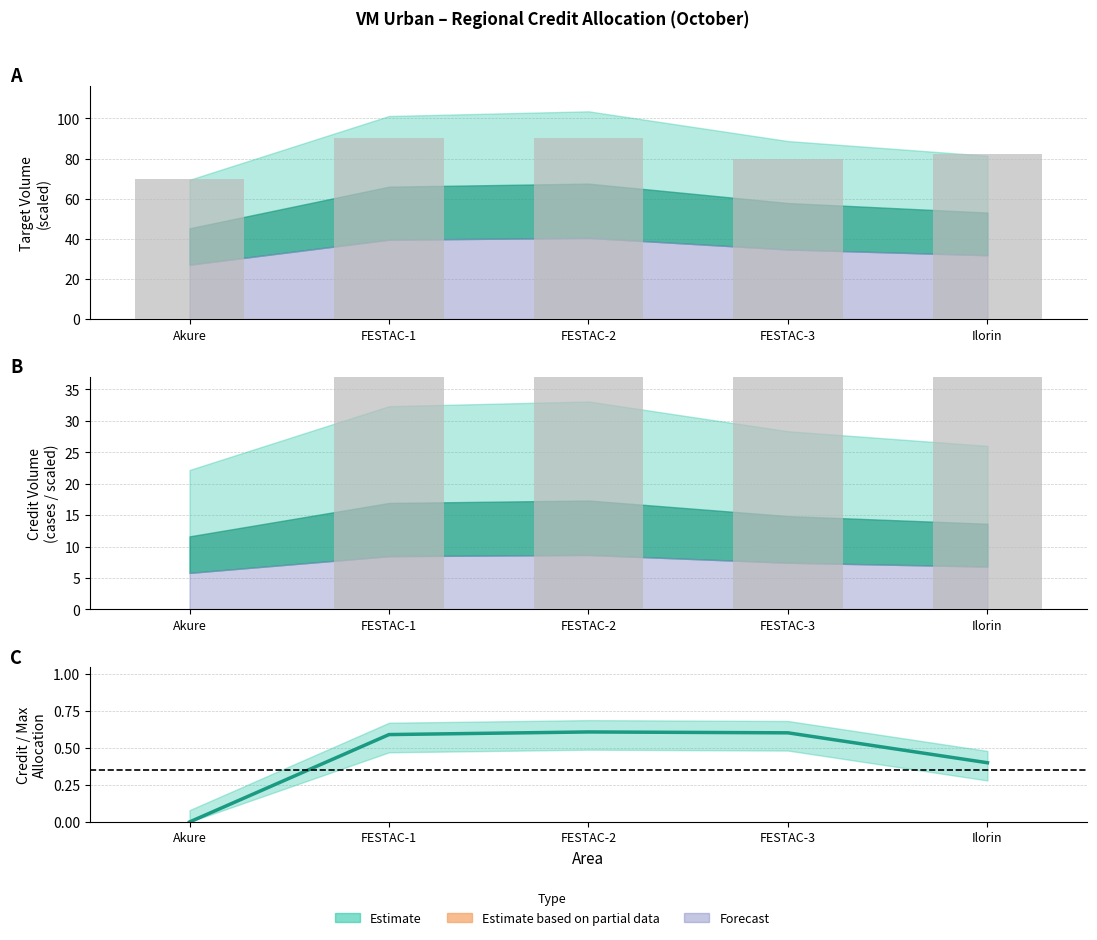

What is the approximate value of Total Base Target at FESTAC-2?

90.0